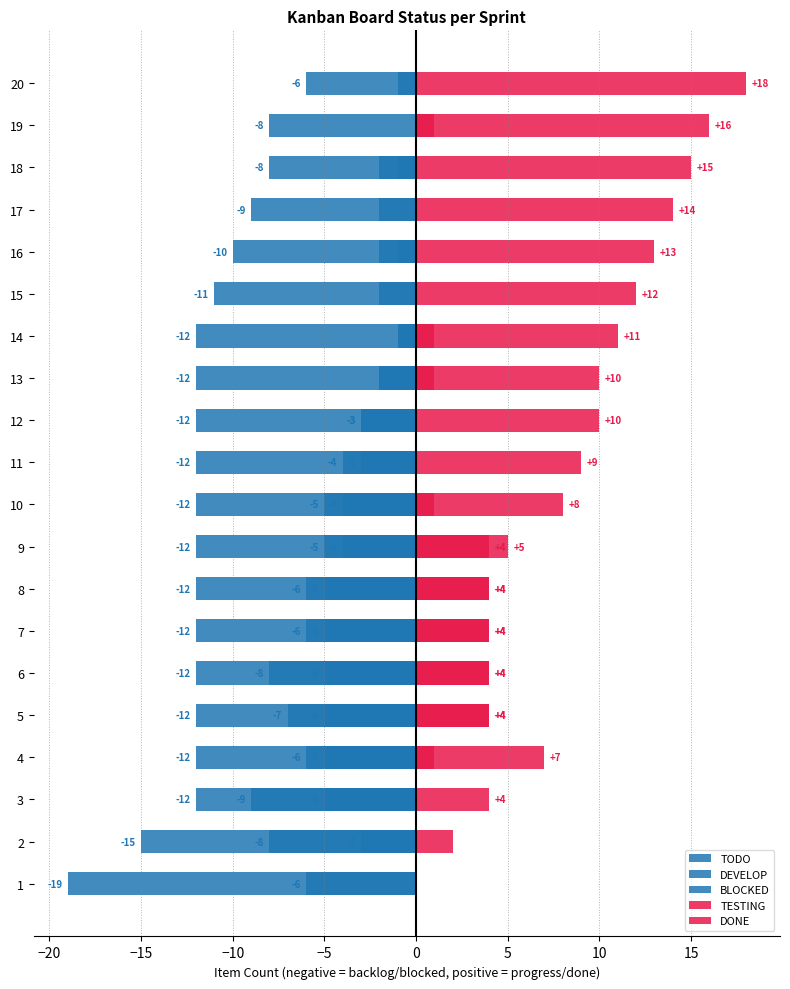

How many distinct data groups are displayed?

5